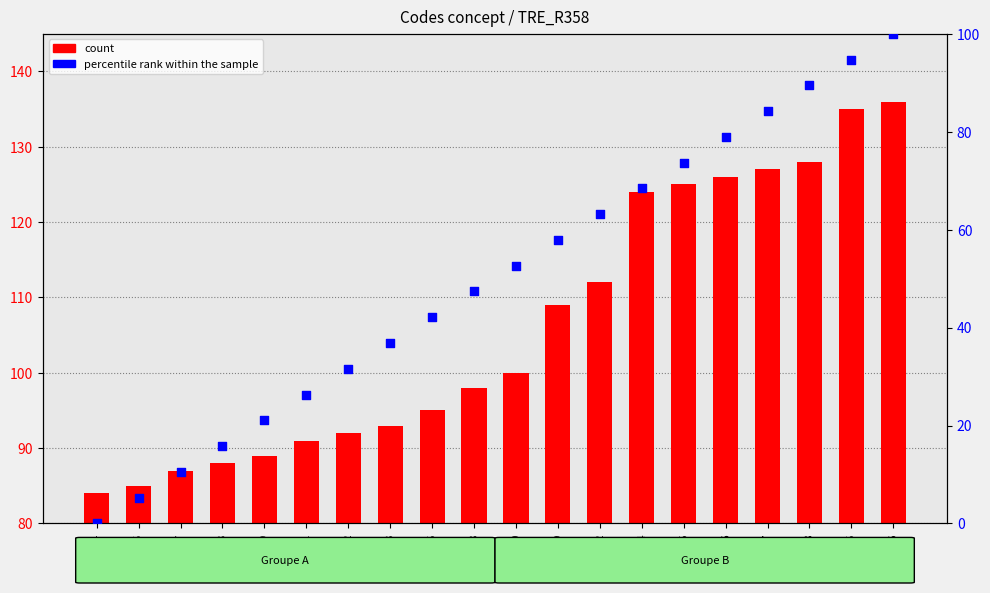

Which series contains the highest Y value?

count